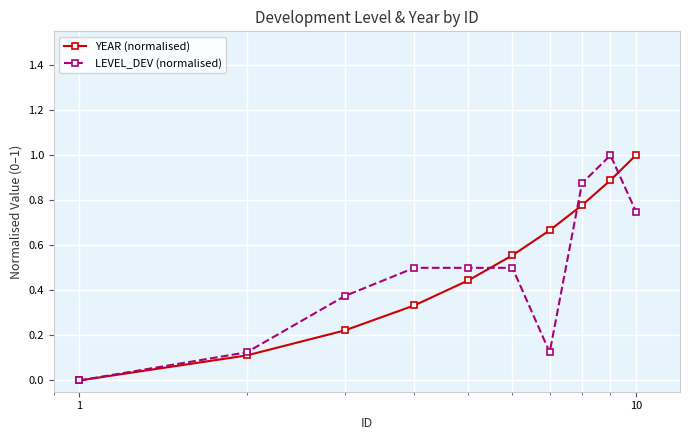

How many lines are shown in the chart?

2